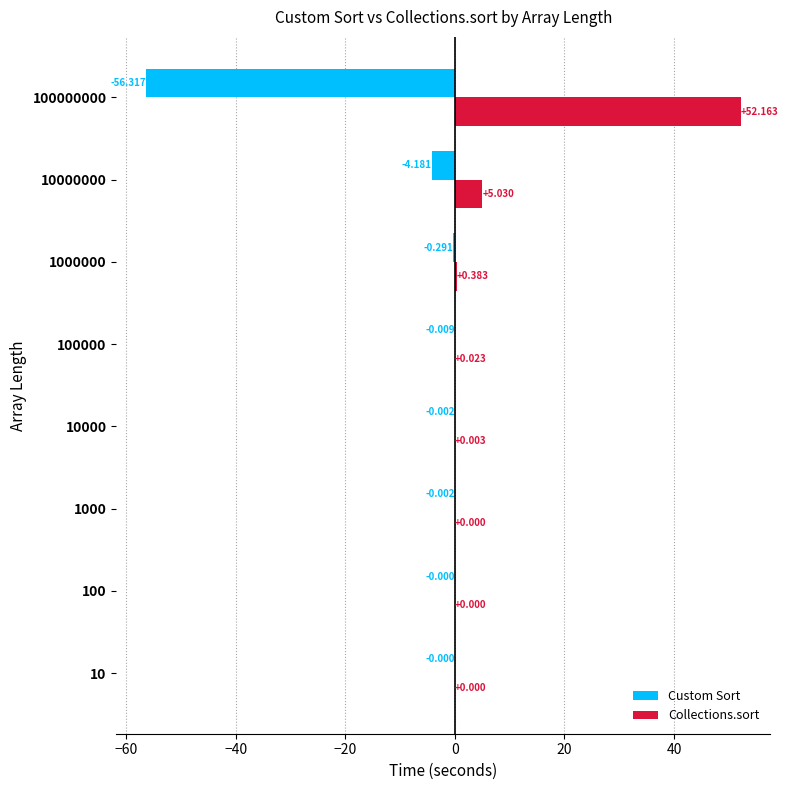

Is the value of Collections.sort at 100000000 greater than the value of Custom Sort at 1000?

Yes